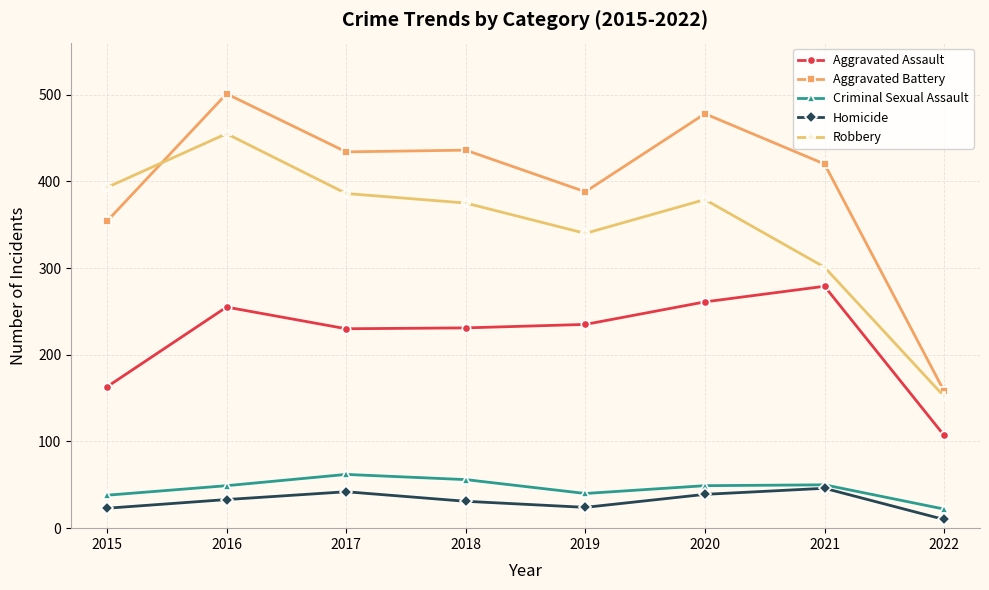

The value of Robbery at 2016 is 455. True or false?

True